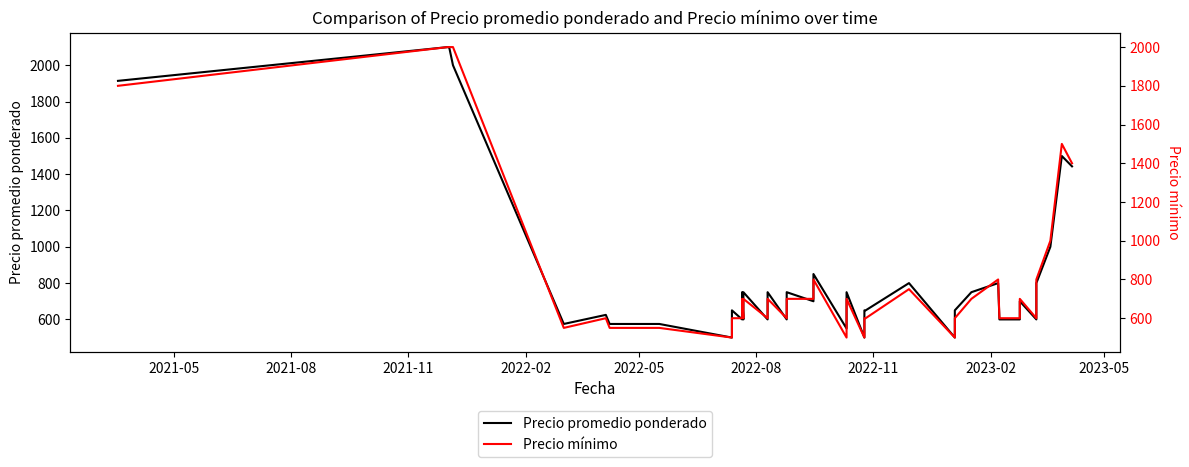

Which series has the largest total across all categories?

Precio promedio ponderado